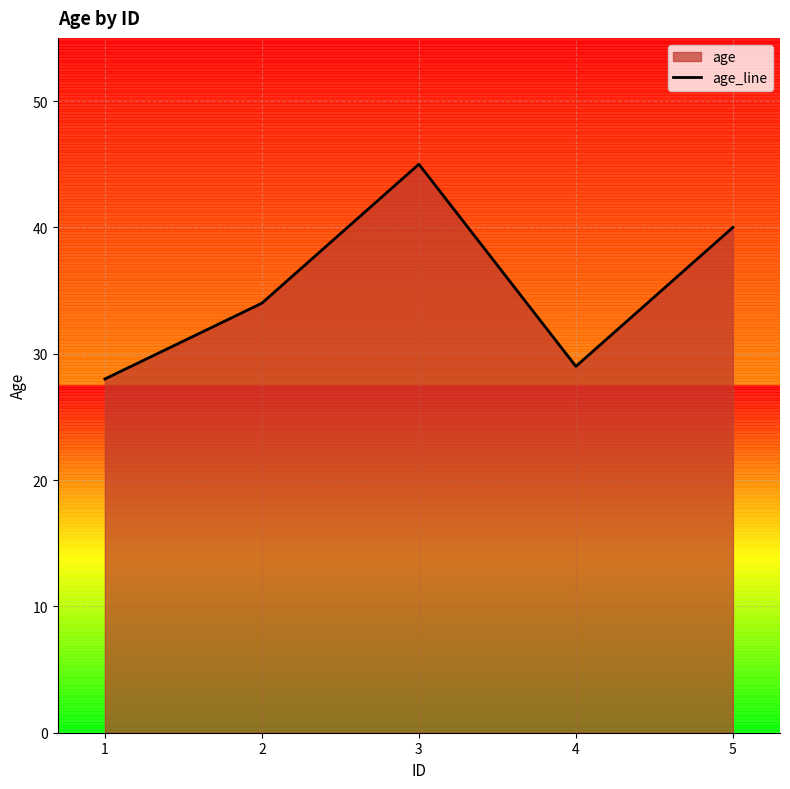

Which has a higher value, 3 or 1?

3